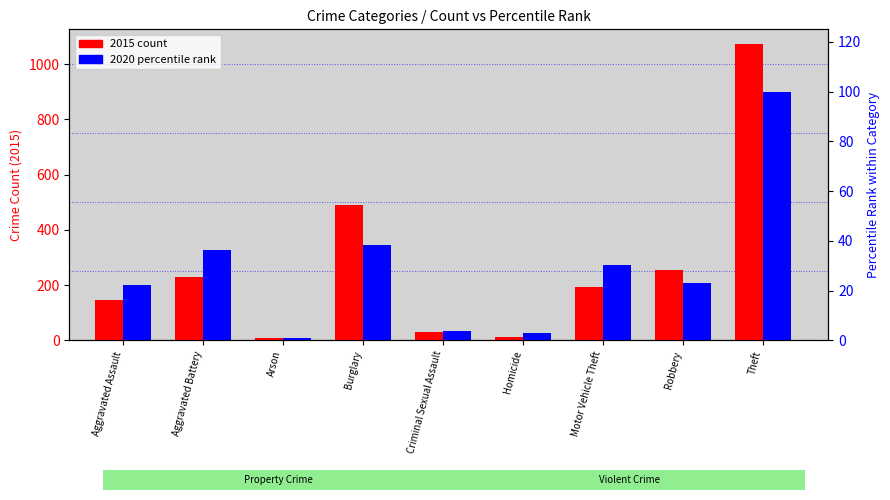

How many distinct data groups are displayed?

2